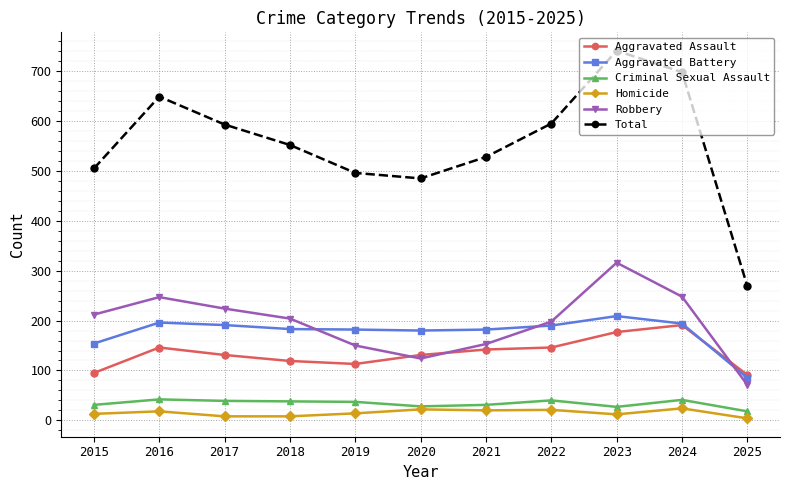

What is the maximum value shown in the chart?

741